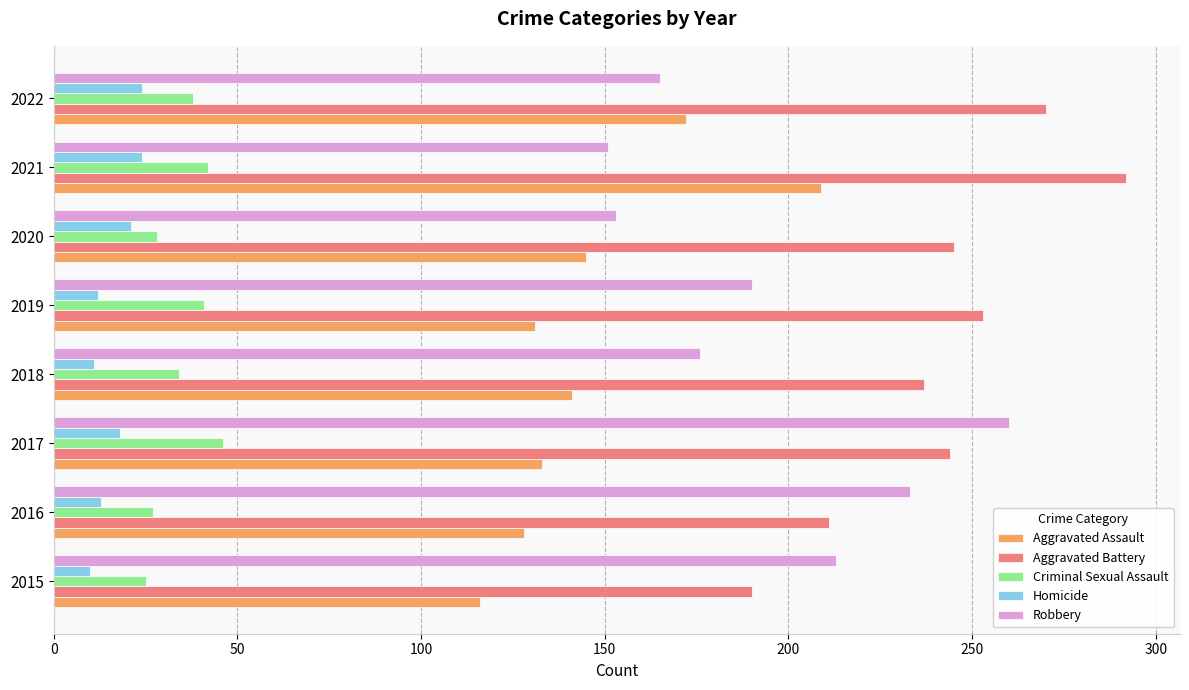

What is the sum of all Criminal Sexual Assault values?

281